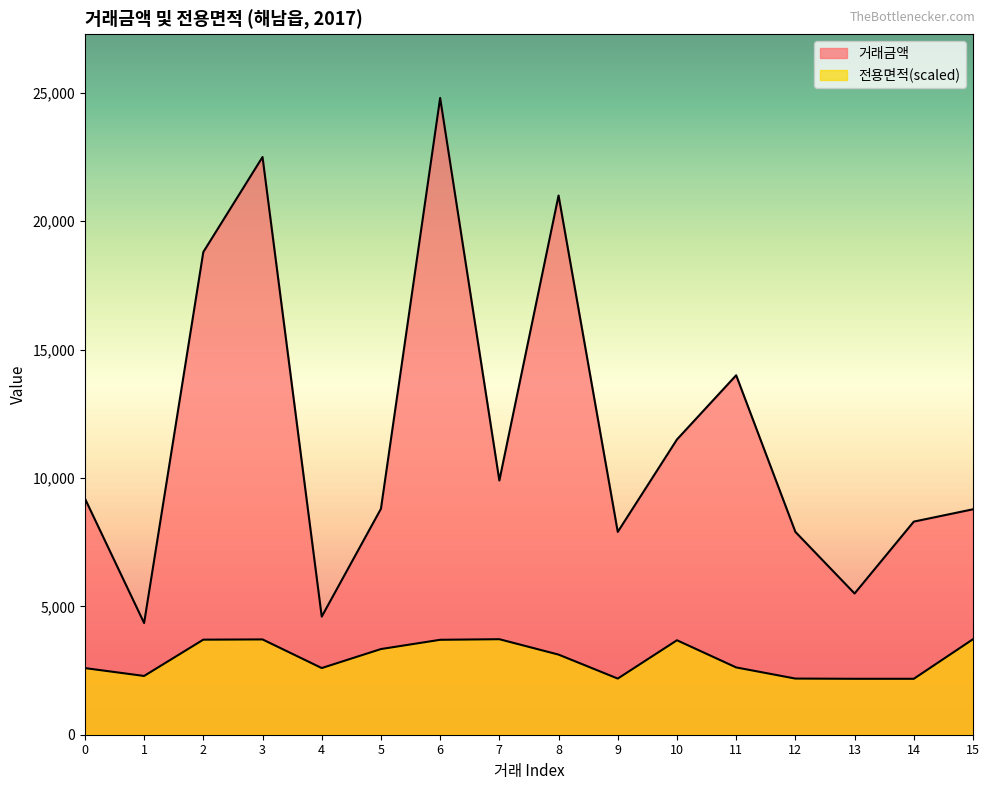

How many series are shown in this chart?

2